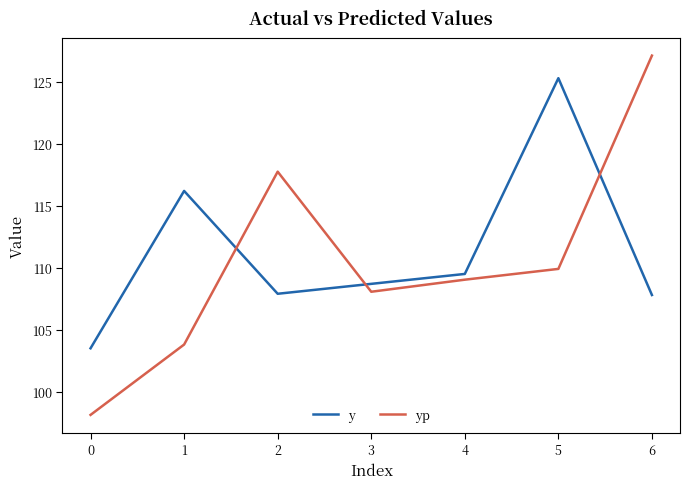

At how many categories does at least one series exceed 104?

6